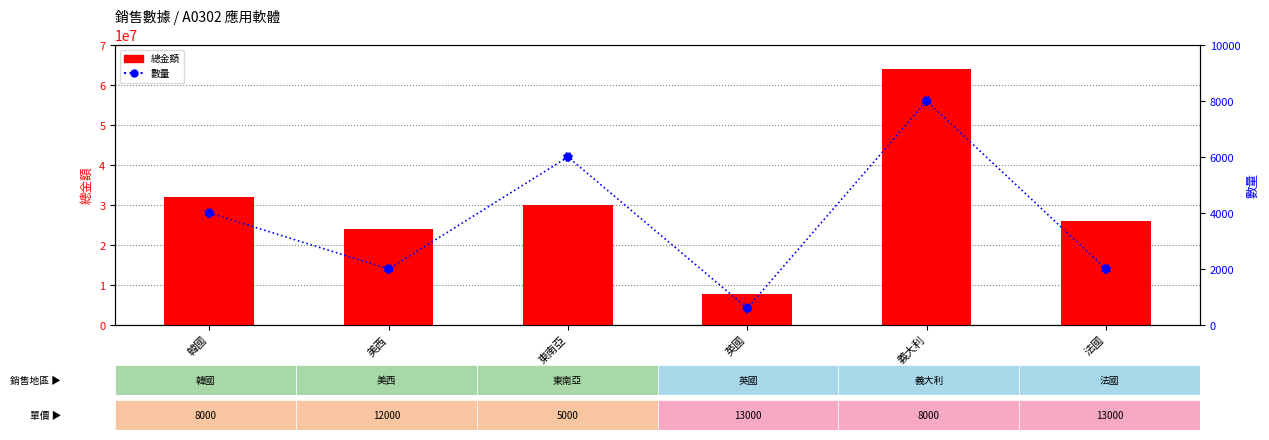

What are all the series names shown in the legend?

總金額, 數量